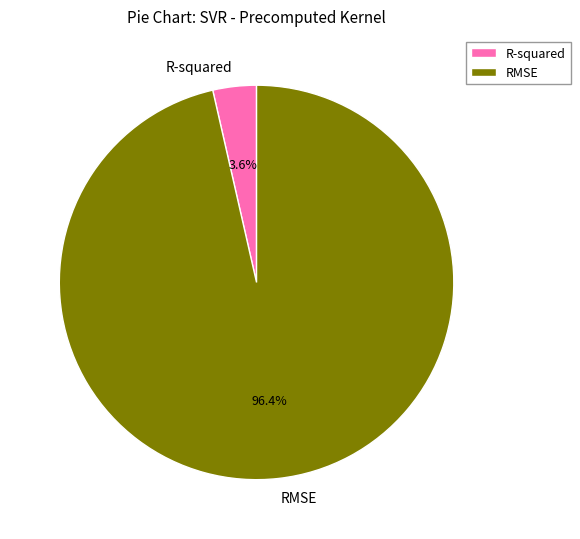

To the nearest percent, what percentage of the pie is R-squared?

4%